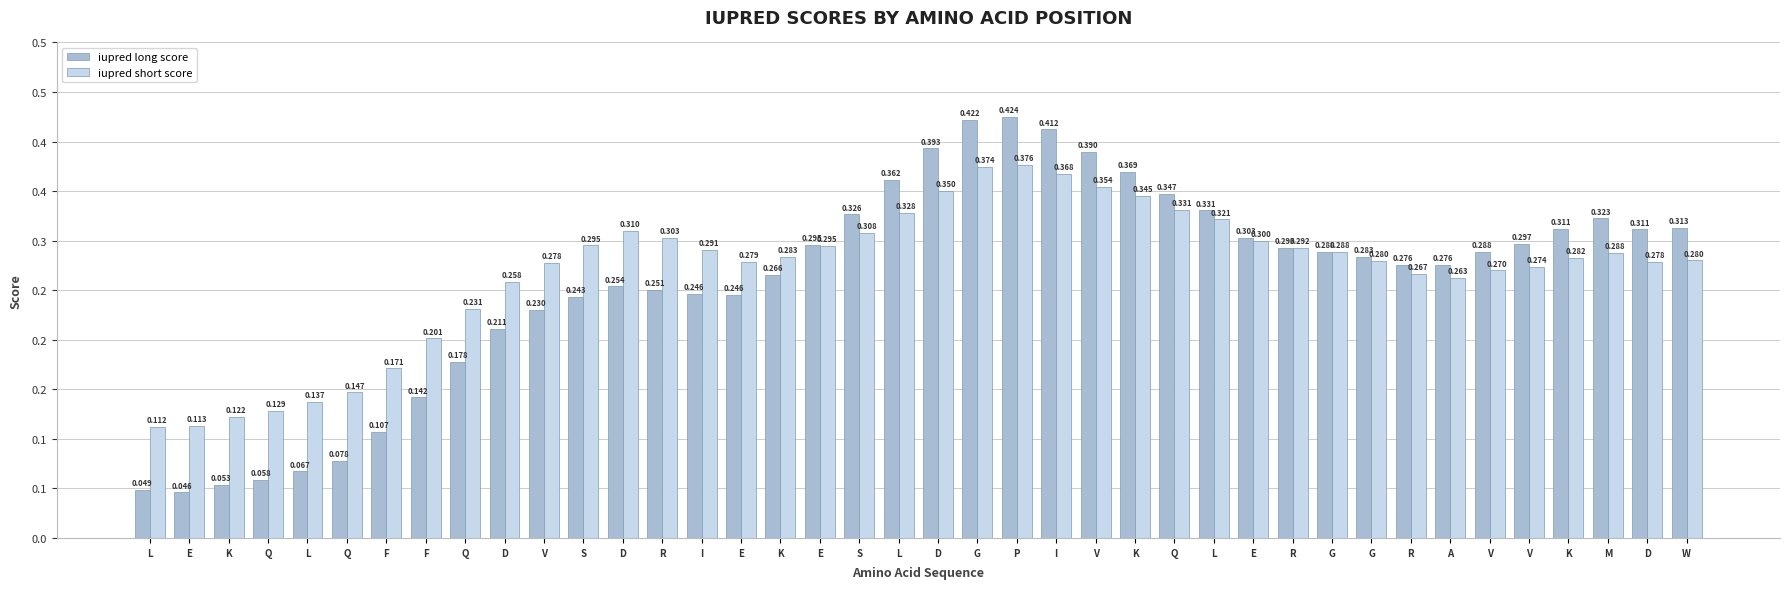

Does the chart contain any negative values?

No